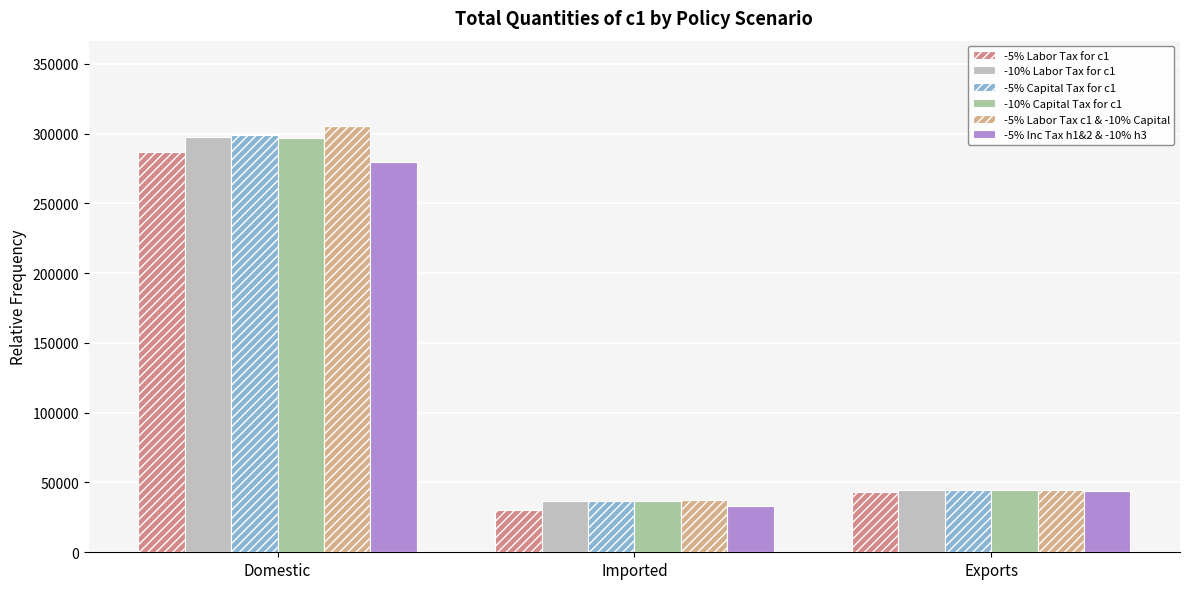

Which category has the lowest value across all series?

Imported